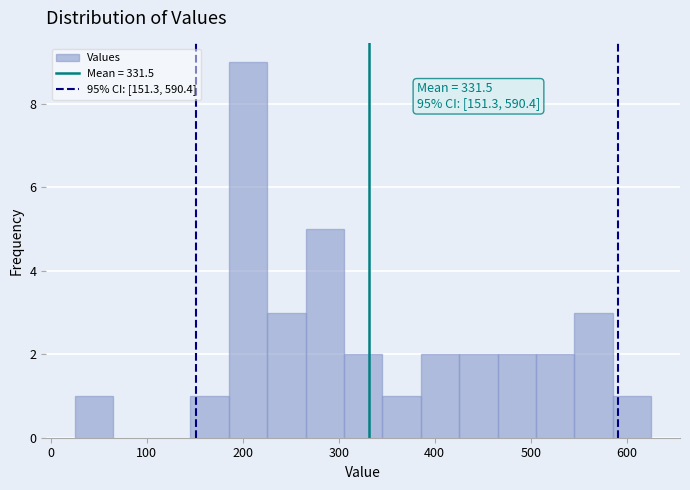

Over which range of the x-axis is the bar tallest?

190 to 230